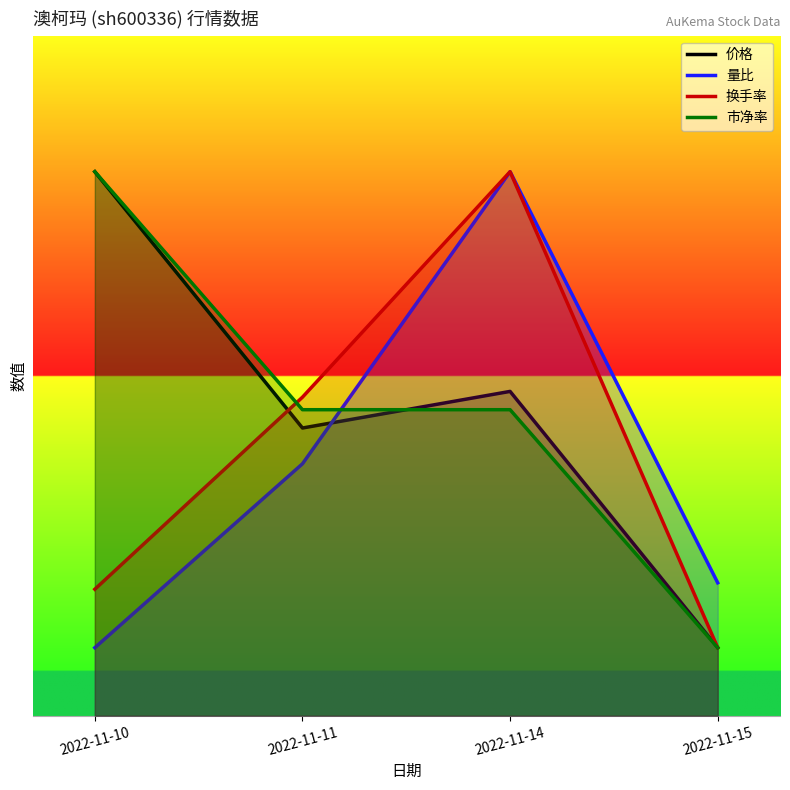

The value of 市净率 at 2022-11-11 is 4.5. True or false?

True